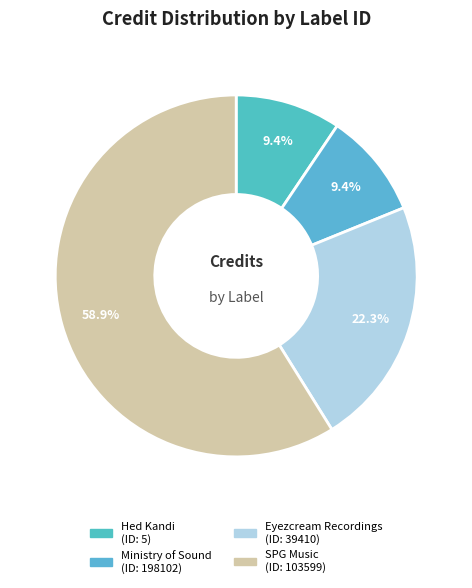

Count the number of slices in the pie.

4